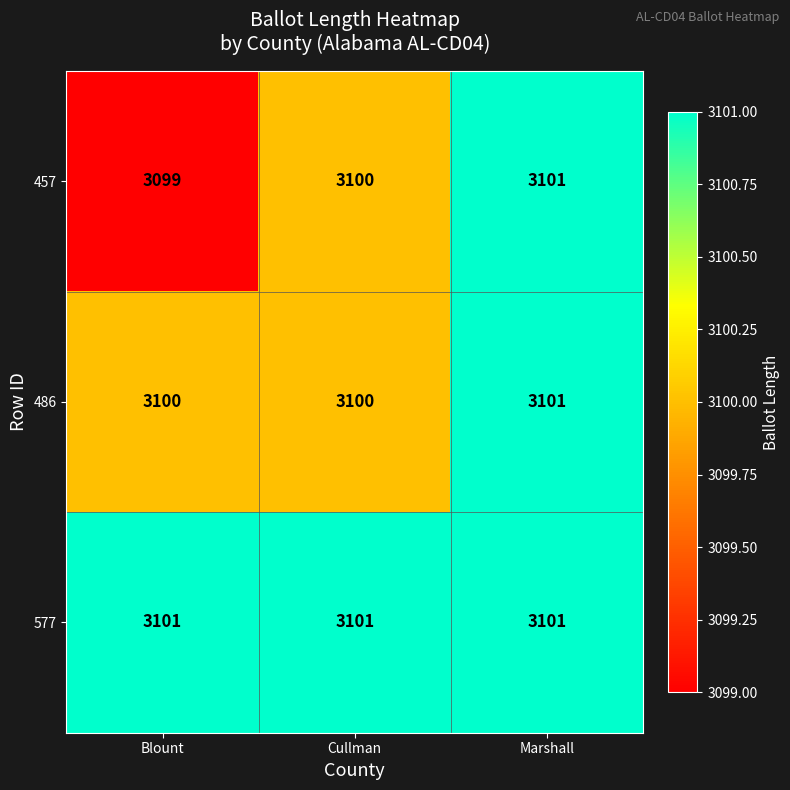

Which series has the largest range (max minus min)?

457